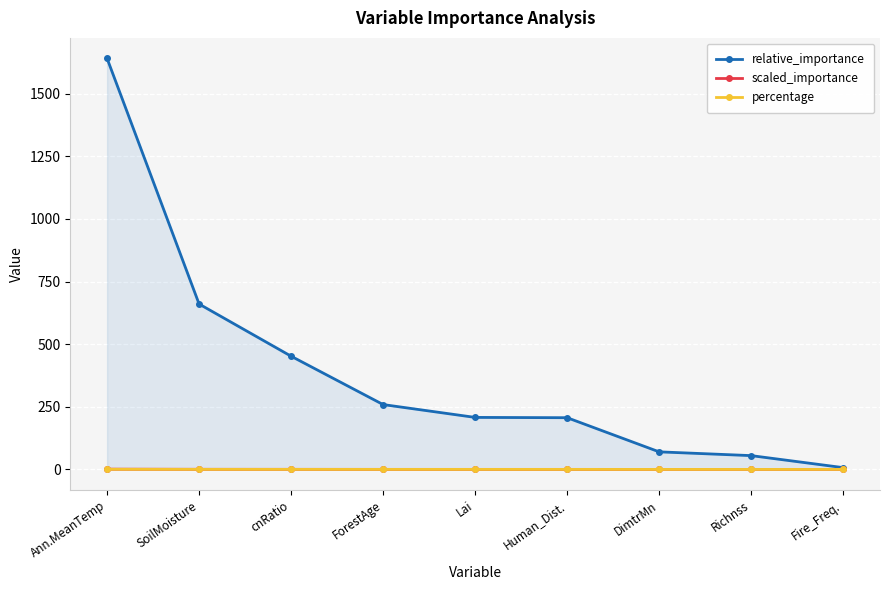

List the series in order of their peak value, lowest first.

percentage, scaled_importance, relative_importance